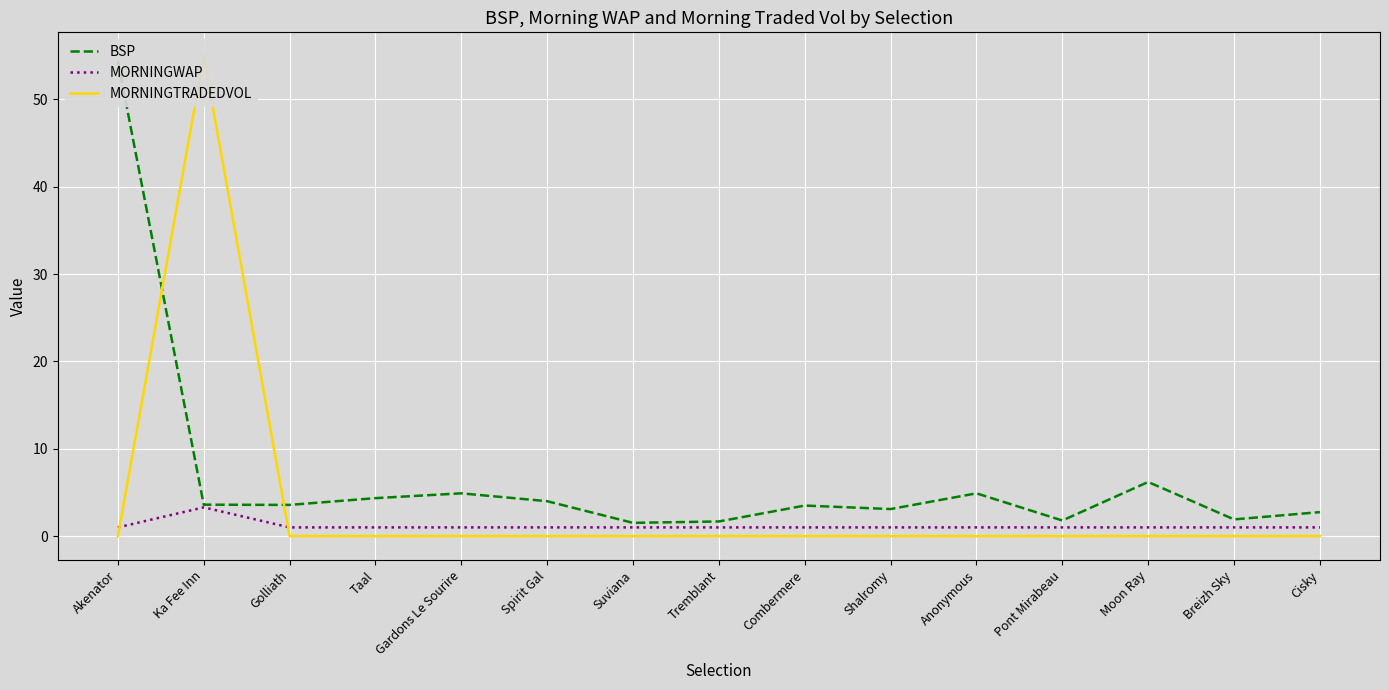

Which has a higher value, Pont Mirabeau or Anonymous?

Anonymous